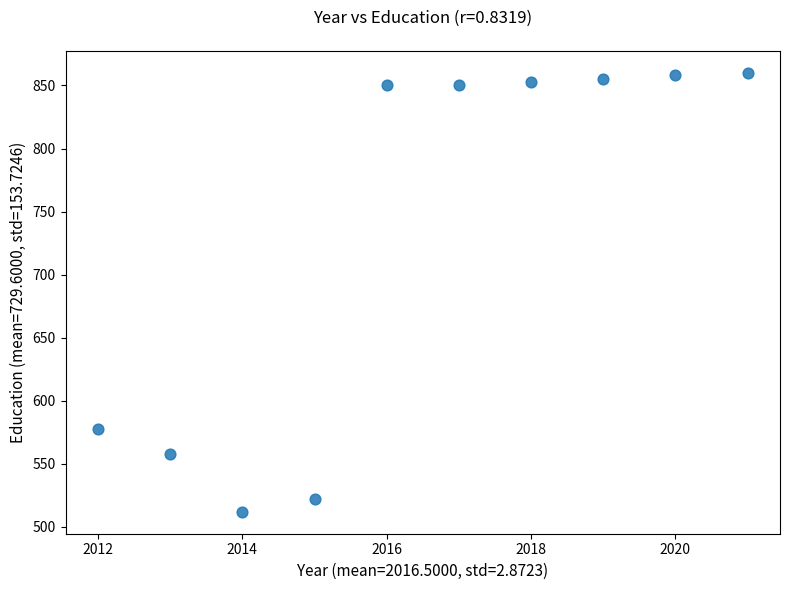

What Y value in the scatter plot is closest to 686?

578